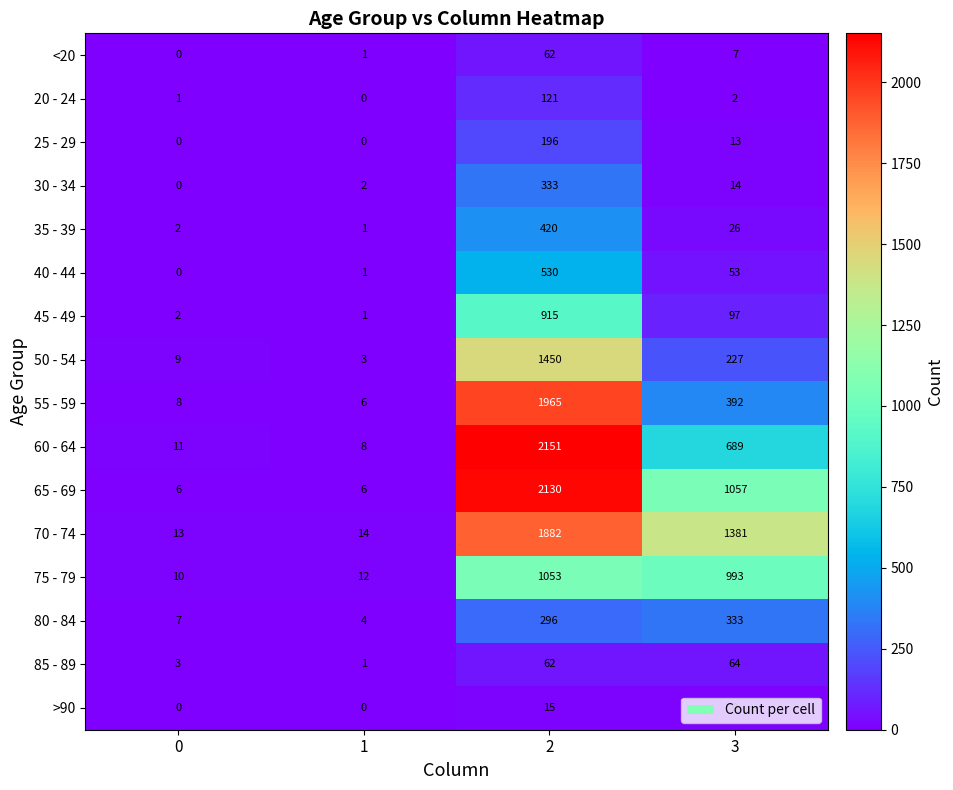

List the labels in order of 35 - 39 value, smallest first.

1, 0, 3, 2